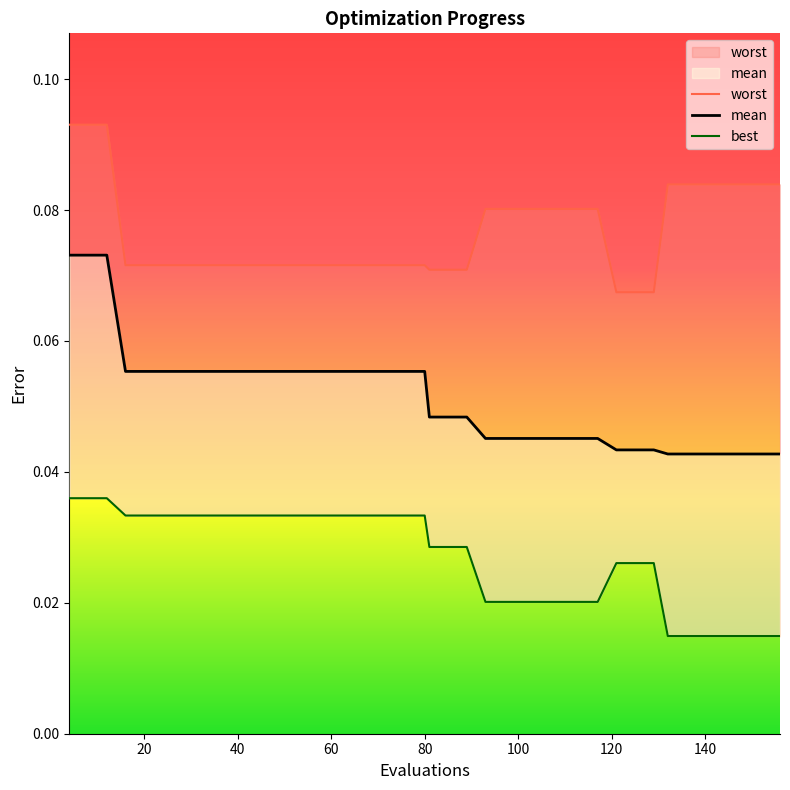

What are all the series names shown in the legend?

worst, mean, best